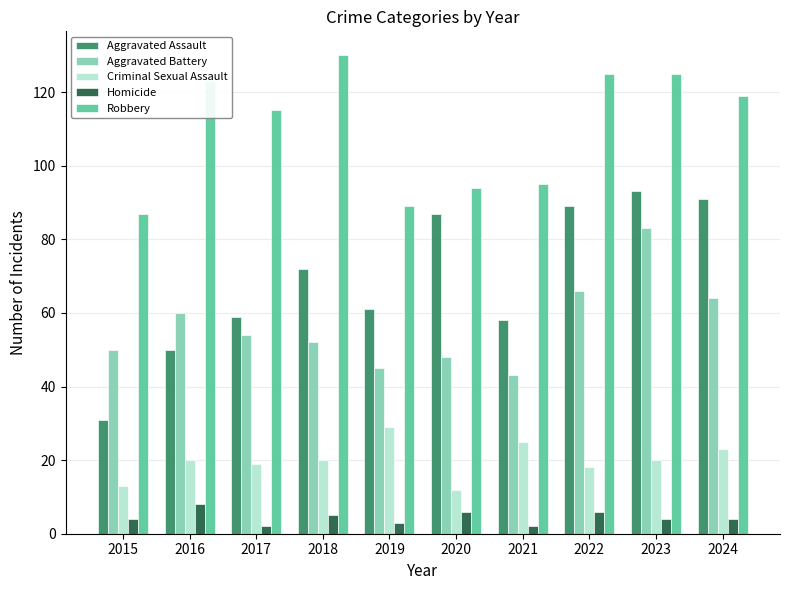

What is the value of the Robbery bar at the 7th from the left?

95